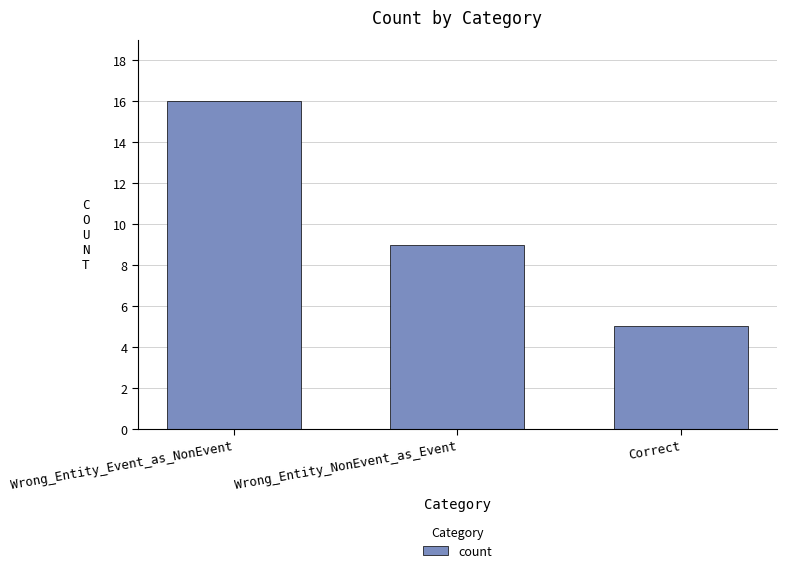

Rank the categories by value from lowest to highest.

Correct, Wrong_Entity_NonEvent_as_Event, Wrong_Entity_Event_as_NonEvent